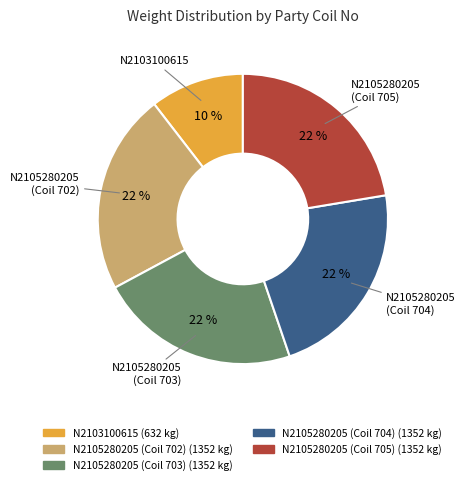

To the nearest percent, what is the difference between the largest and smallest slice percentages?

12%